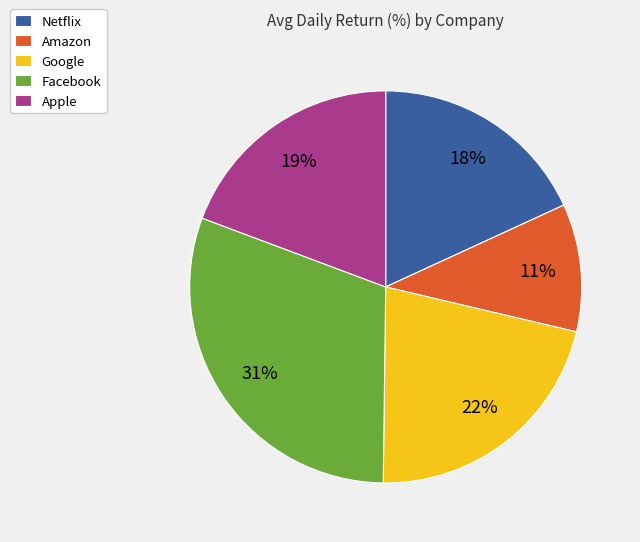

Do Apple and Netflix together represent more than half of the pie?

No